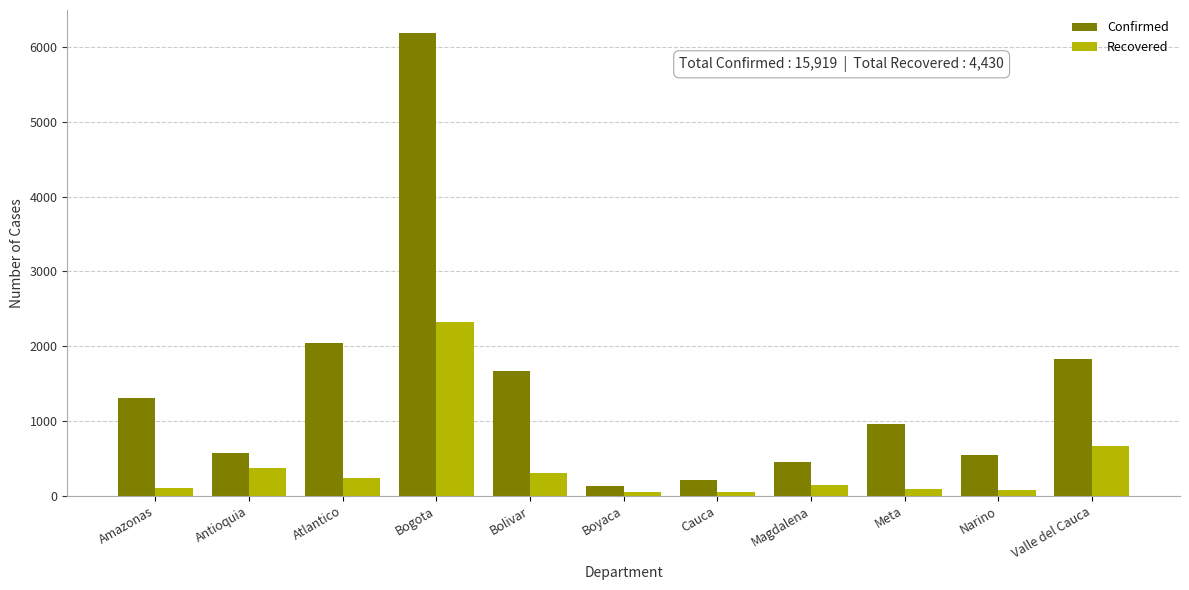

Is it true that Recovered equals 664 at Valle del Cauca?

True